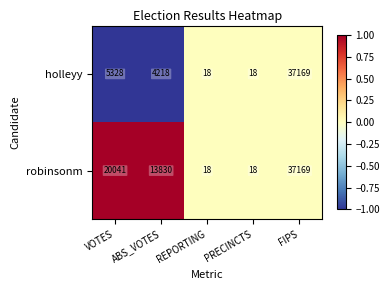

The robinsonm series shows 9310 at ABS_VOTES. True or false?

False